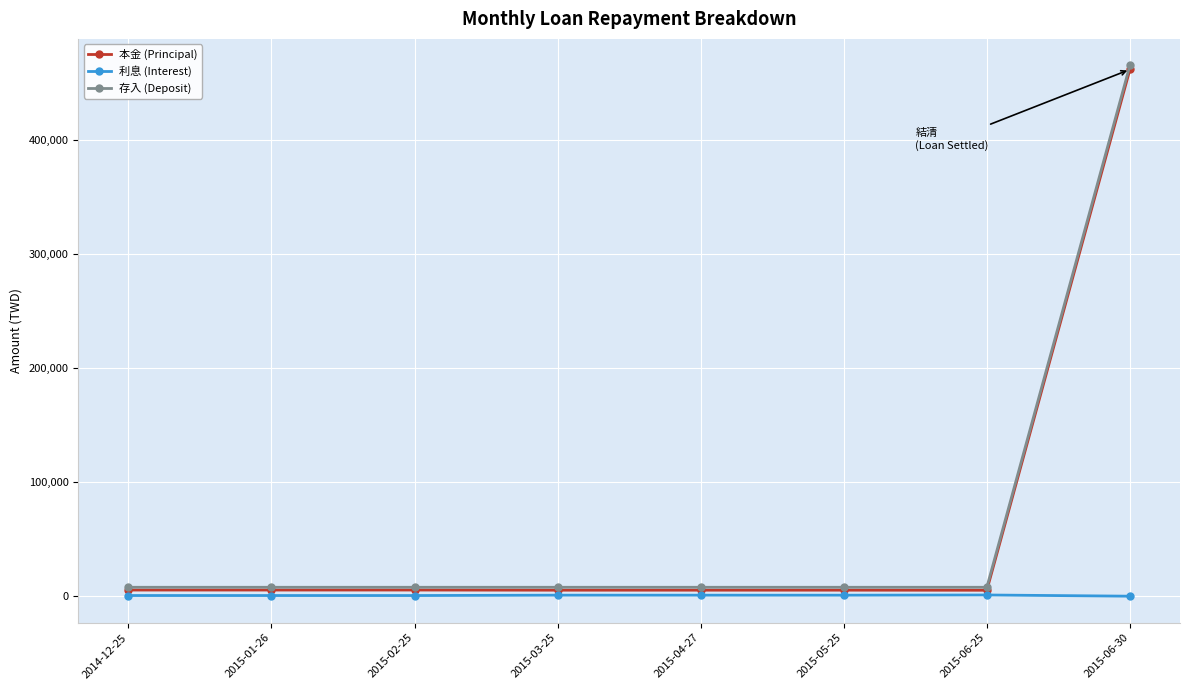

What is the label of the 7th point from the left?

2015-06-25